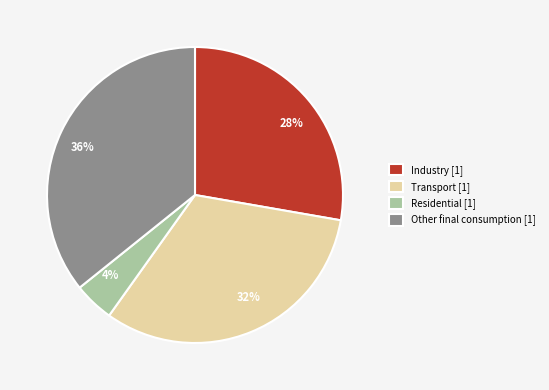

To the nearest percent, what is the average slice percentage?

25%